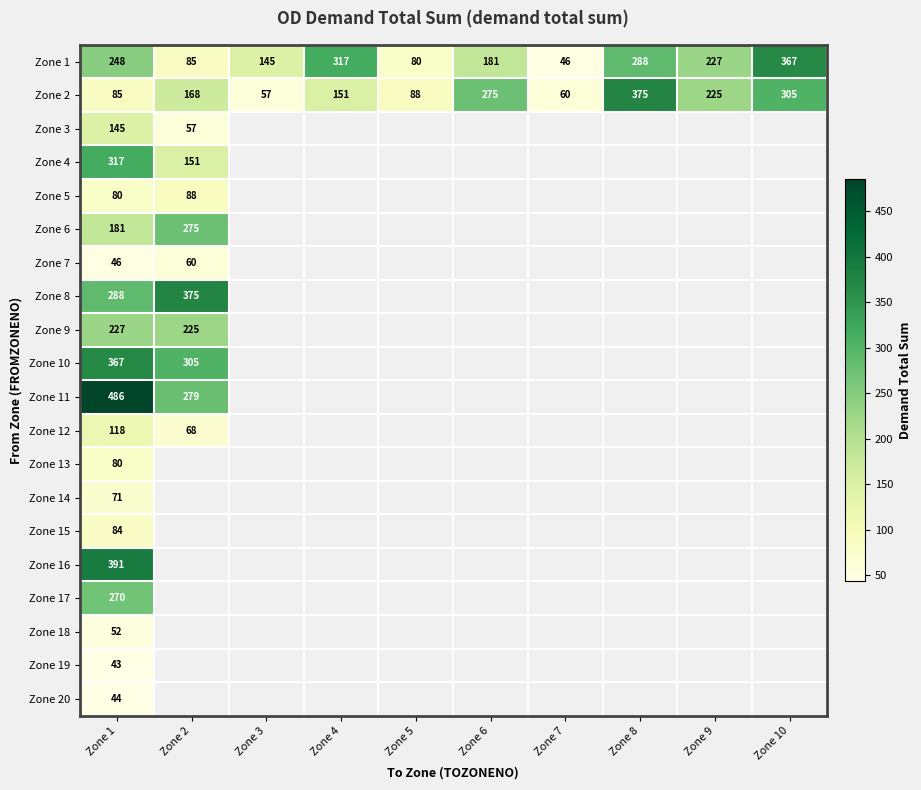

What is the difference between the second highest and second lowest values in the Zone 2 series?

245